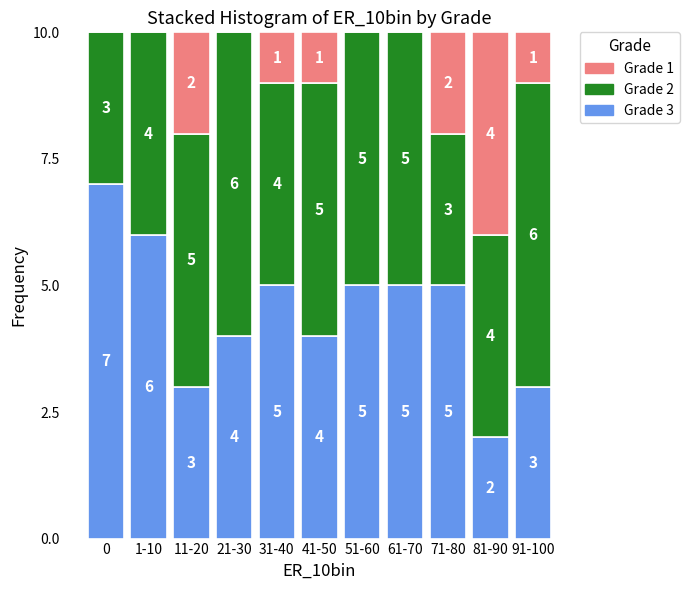

Reading left to right, what are the values for Grade 3?

0=7	1-10=6	11-20=3	21-30=4	31-40=5	41-50=4	51-60=5	61-70=5	71-80=5	81-90=2	91-100=3